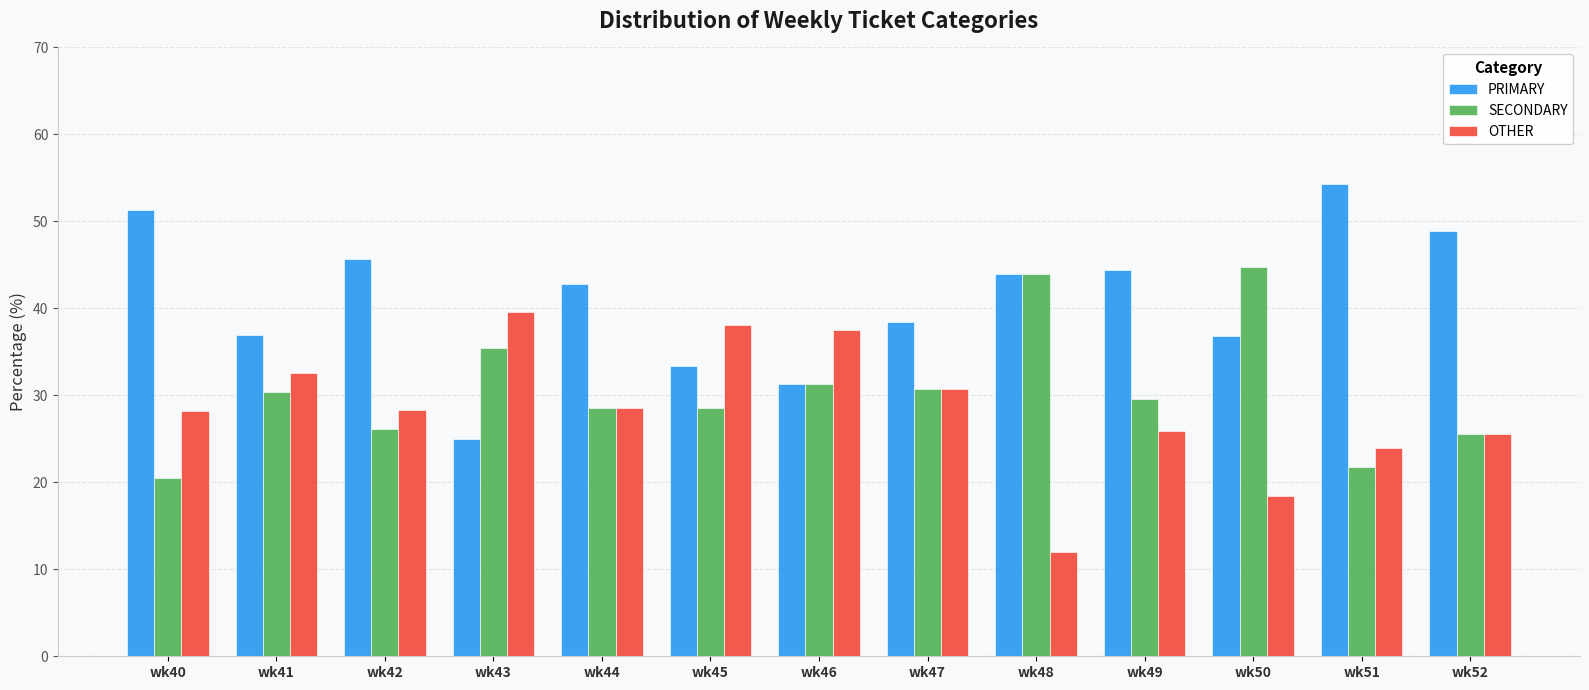

What is the average value of the PRIMARY series?

41.0